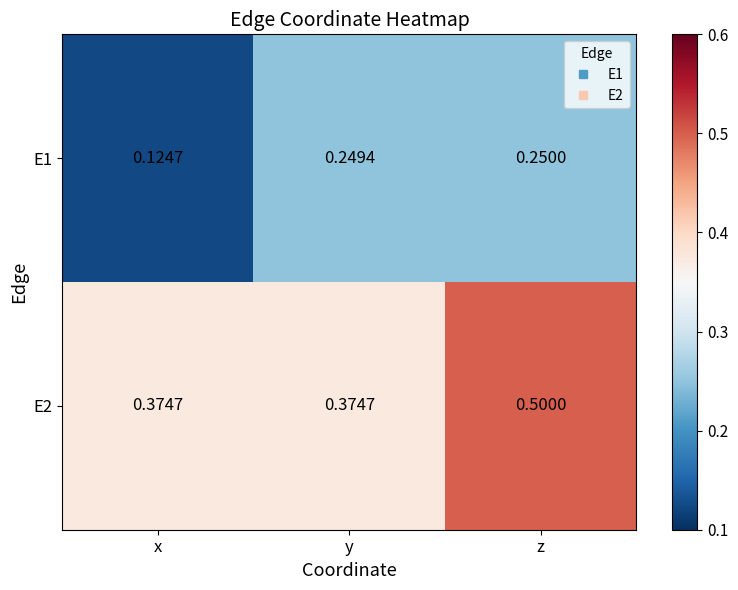

Rank the series at x from highest to lowest value.

E2, E1